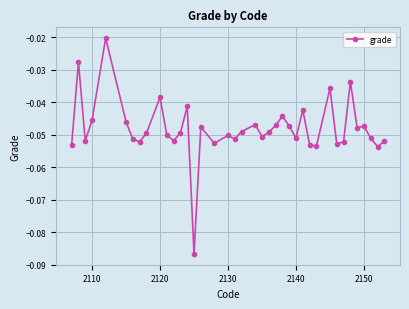

True or false: the data has more than 1 interior local peaks.

True